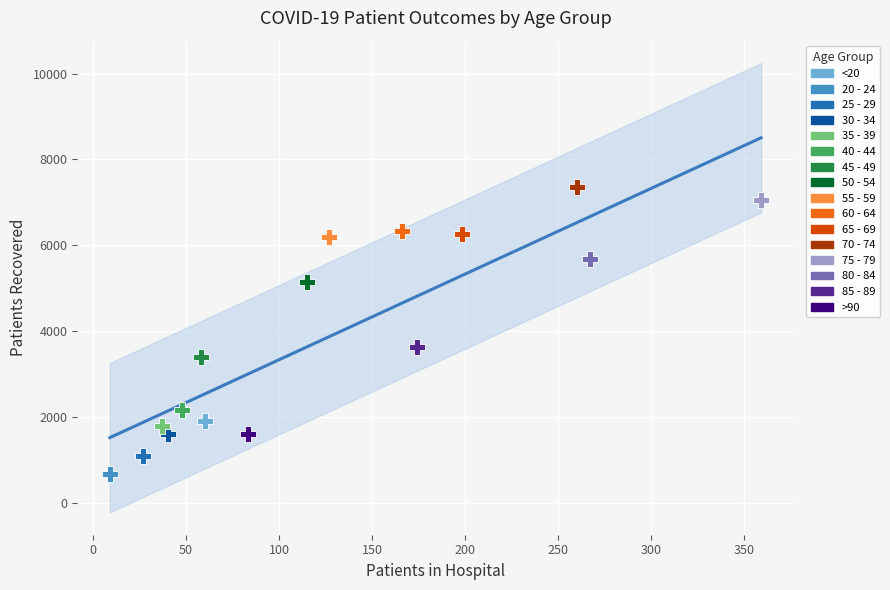

What are all the series names shown in the legend?

<20, 20 - 24, 25 - 29, 30 - 34, 35 - 39, 40 - 44, 45 - 49, 50 - 54, 55 - 59, 60 - 64, 65 - 69, 70 - 74, 75 - 79, 80 - 84, 85 - 89, >90